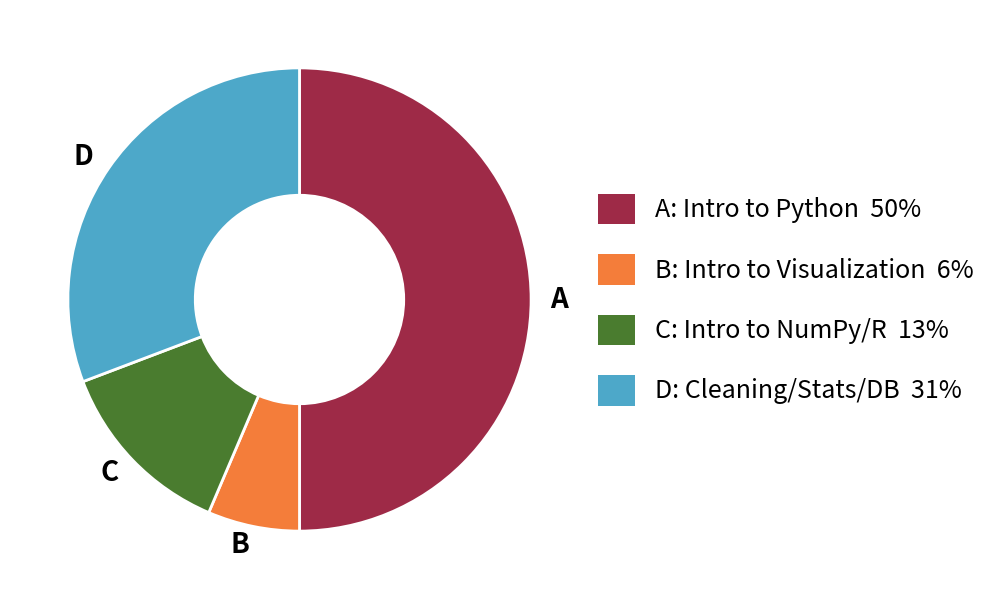

Rank the categories by value from highest to lowest.

A, D, C, B